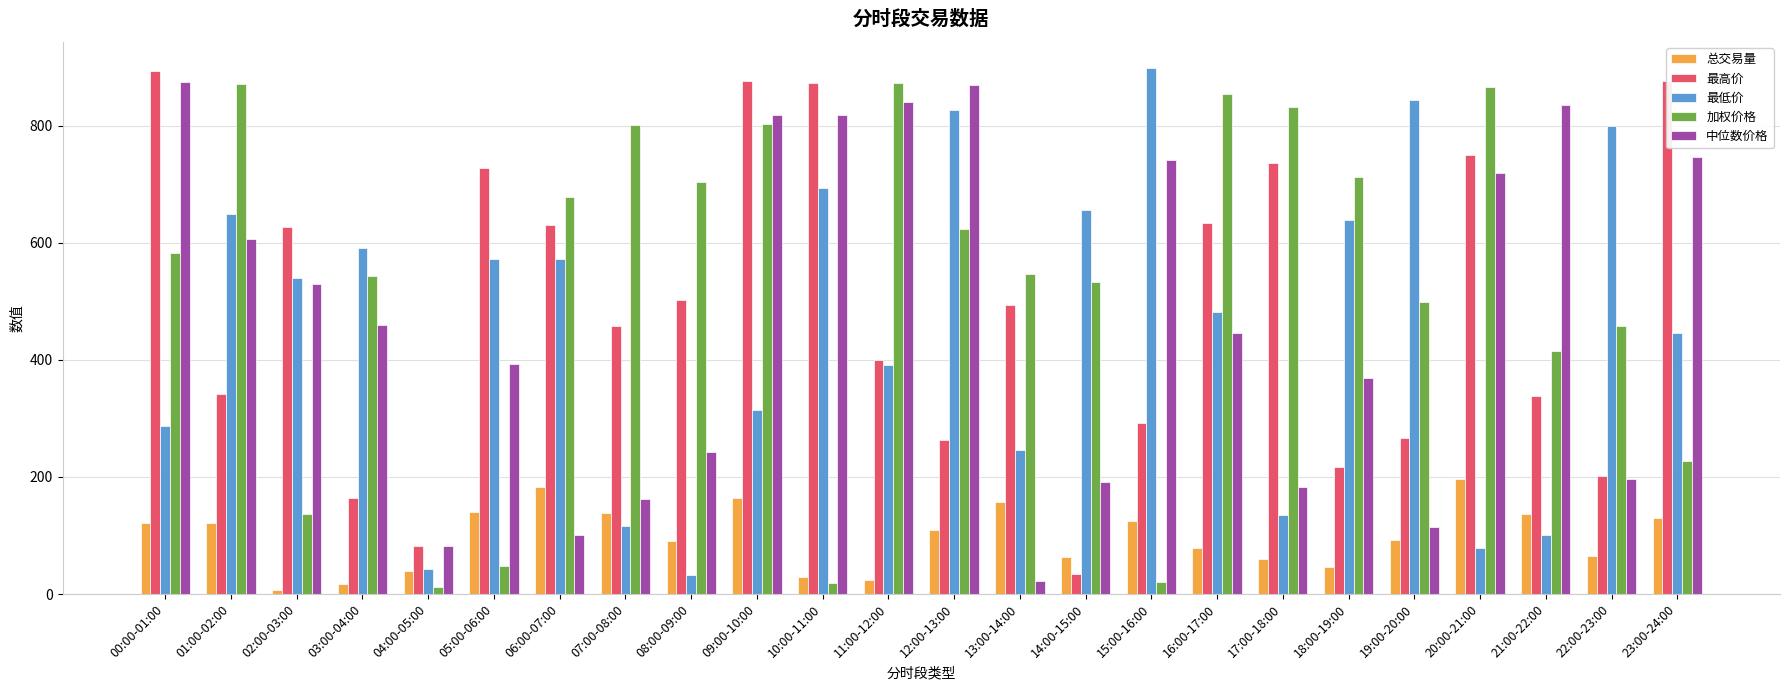

Which series changed the most between 07:00-08:00 and 12:00-13:00?

最低价